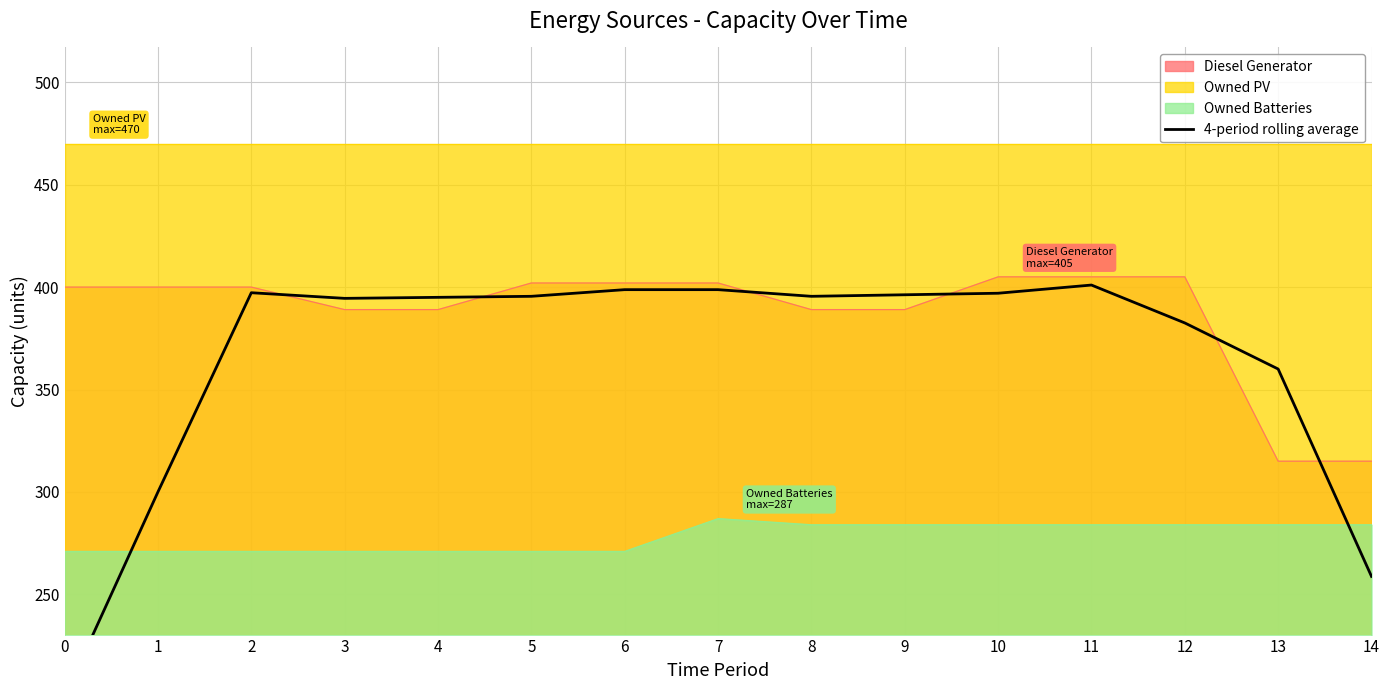

What is the average value?

364.7